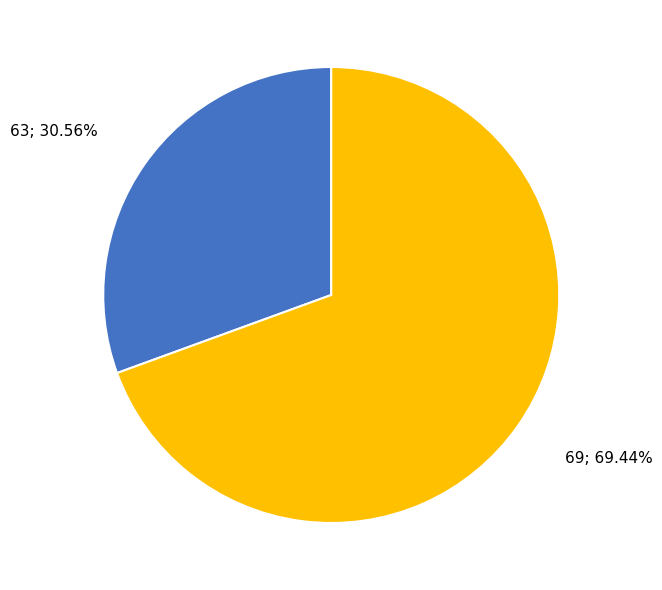

Does any single category account for the majority?

Yes